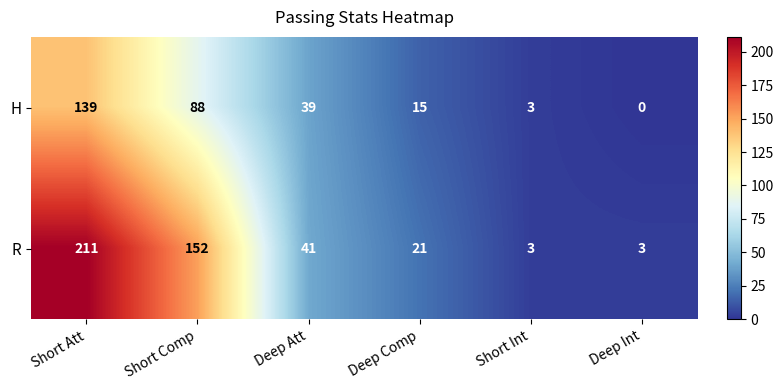

What is the average value of the R series?

72